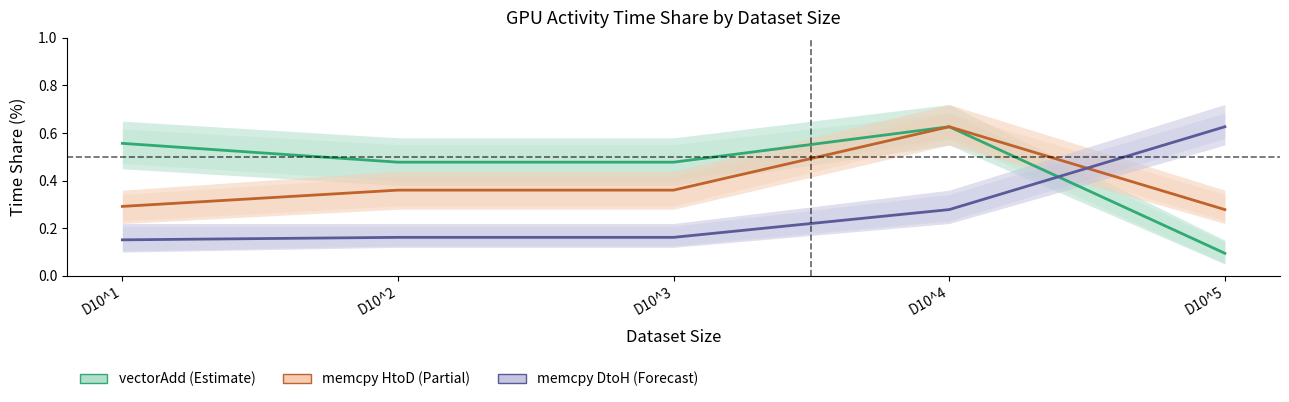

List the labels in order of memcpy_HtoD value, largest first.

D10^4, D10^2, D10^3, D10^1, D10^5